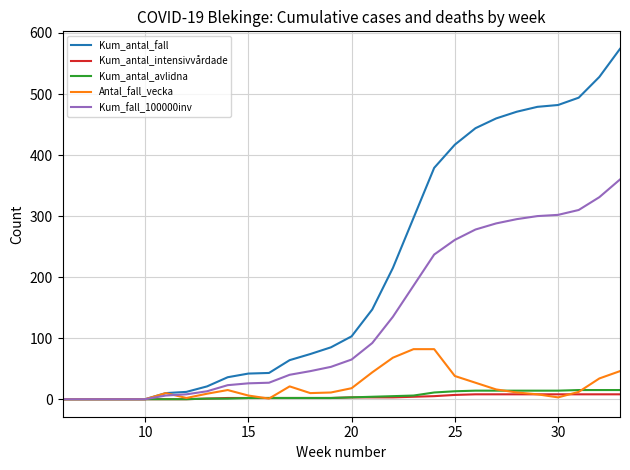

Which series has the largest range (max minus min)?

Kum_antal_fall